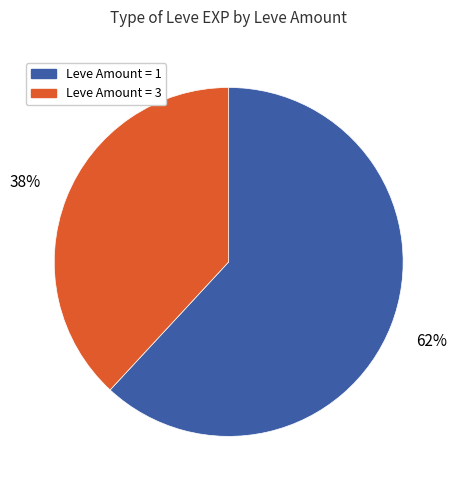

What is the largest slice in the pie chart?

Leve Amount = 1